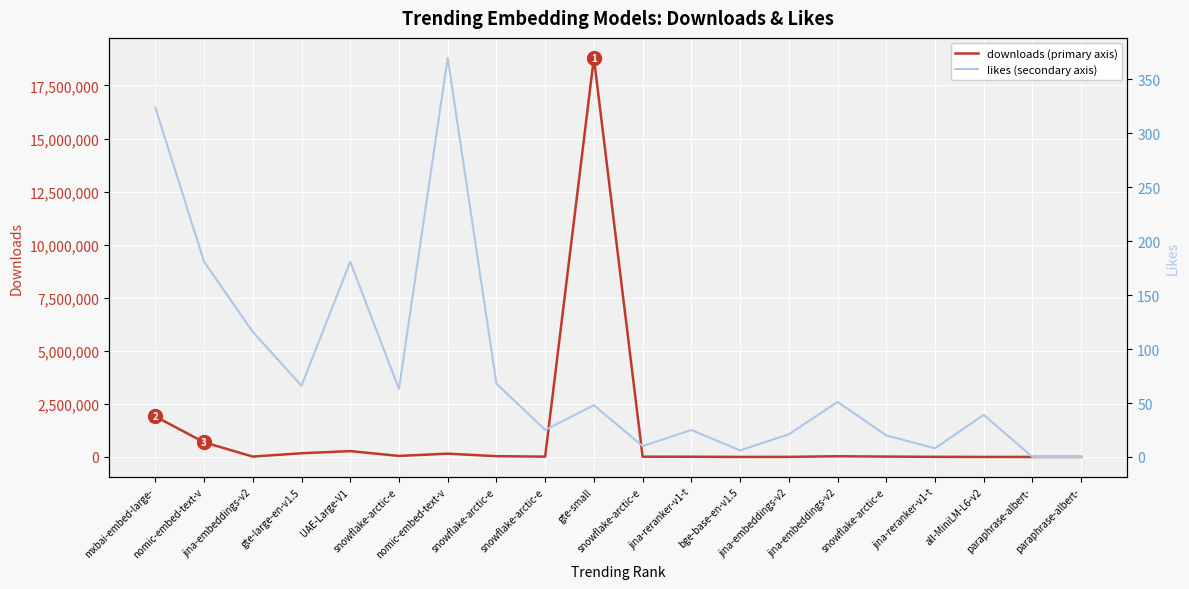

How many data points in likes are less than 48?

10